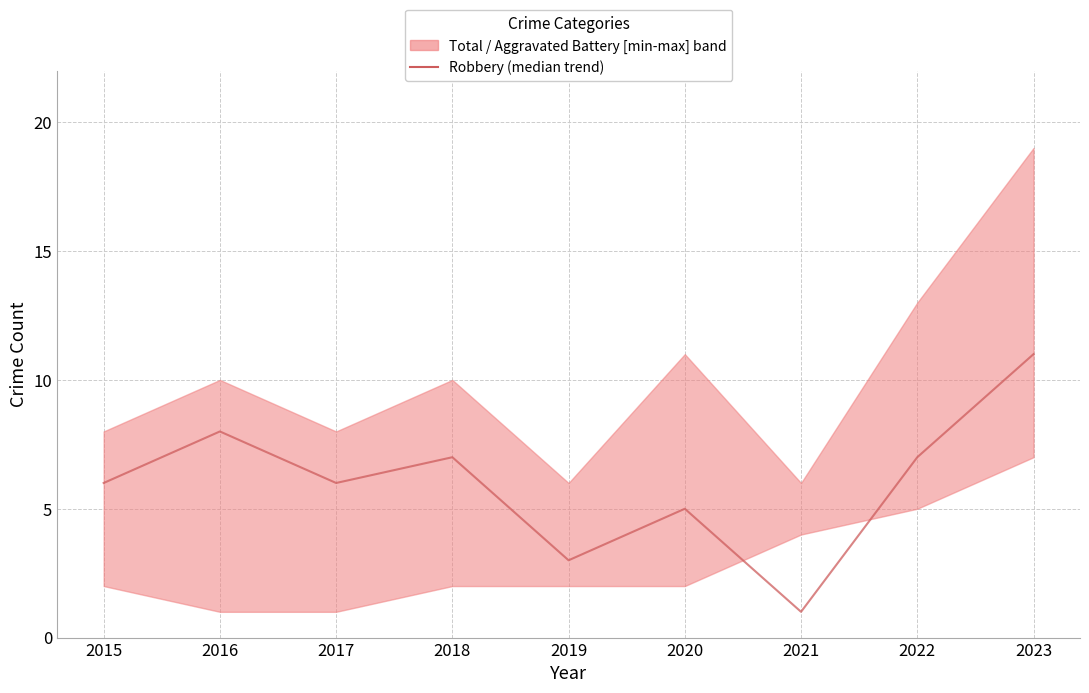

What is the smallest value displayed?

1